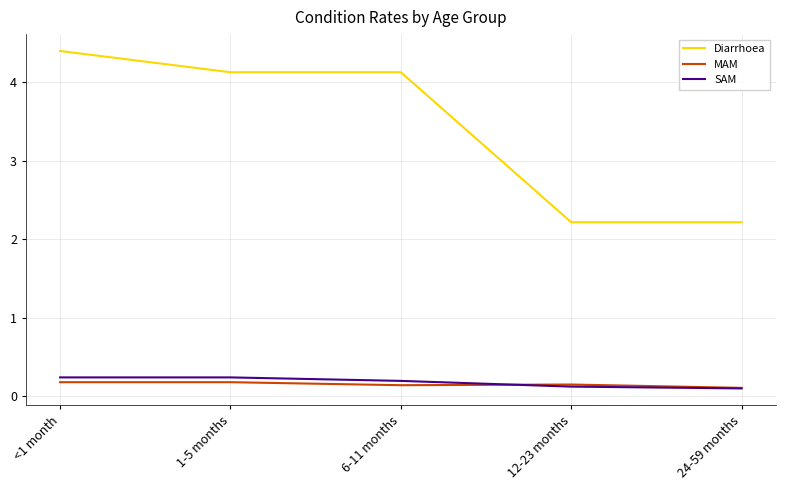

List the series in order of their peak value, lowest first.

MAM, SAM, Diarrhoea